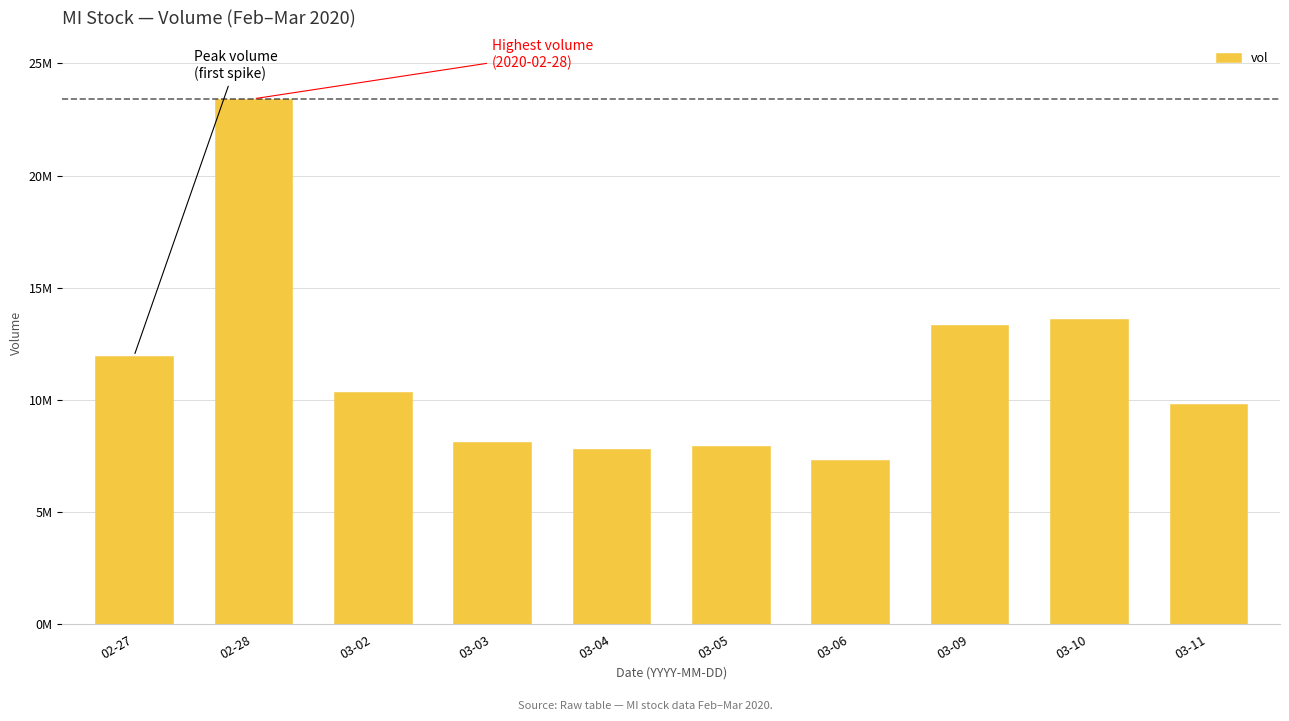

What position from the right is 03-03?

7